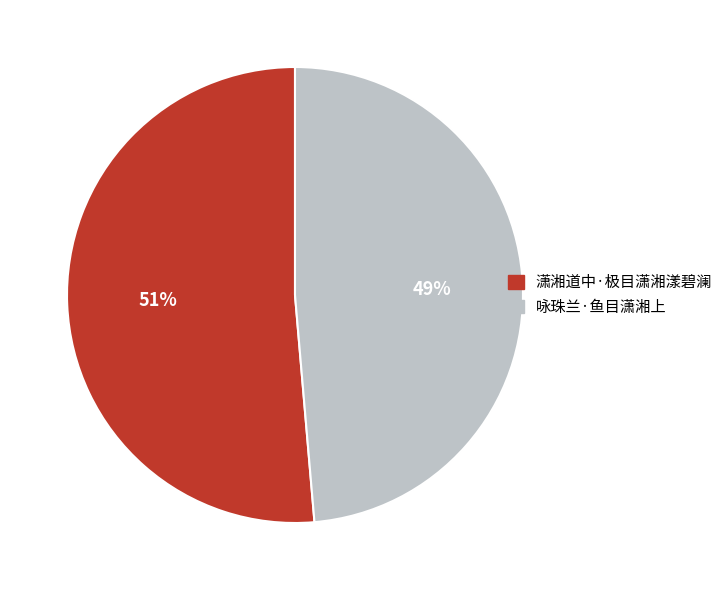

To the nearest percent, what is the combined percentage of 咏珠兰·鱼目潇湘上 and 潇湘道中·极目潇湘漾碧澜?

100%